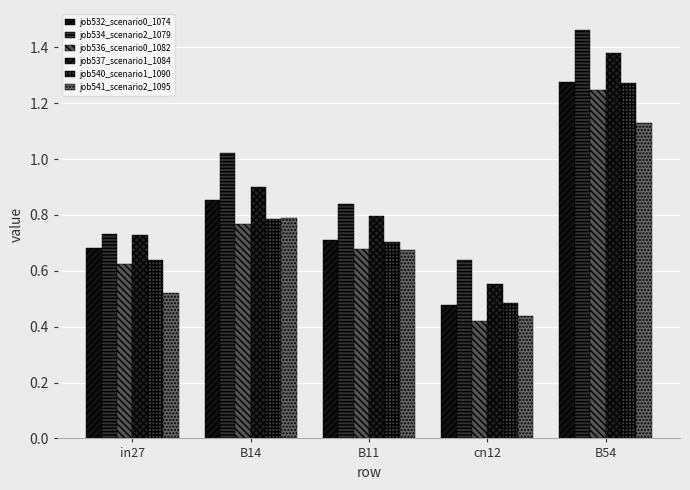

What is the spread (max minus min) of values at cn12?

0.2